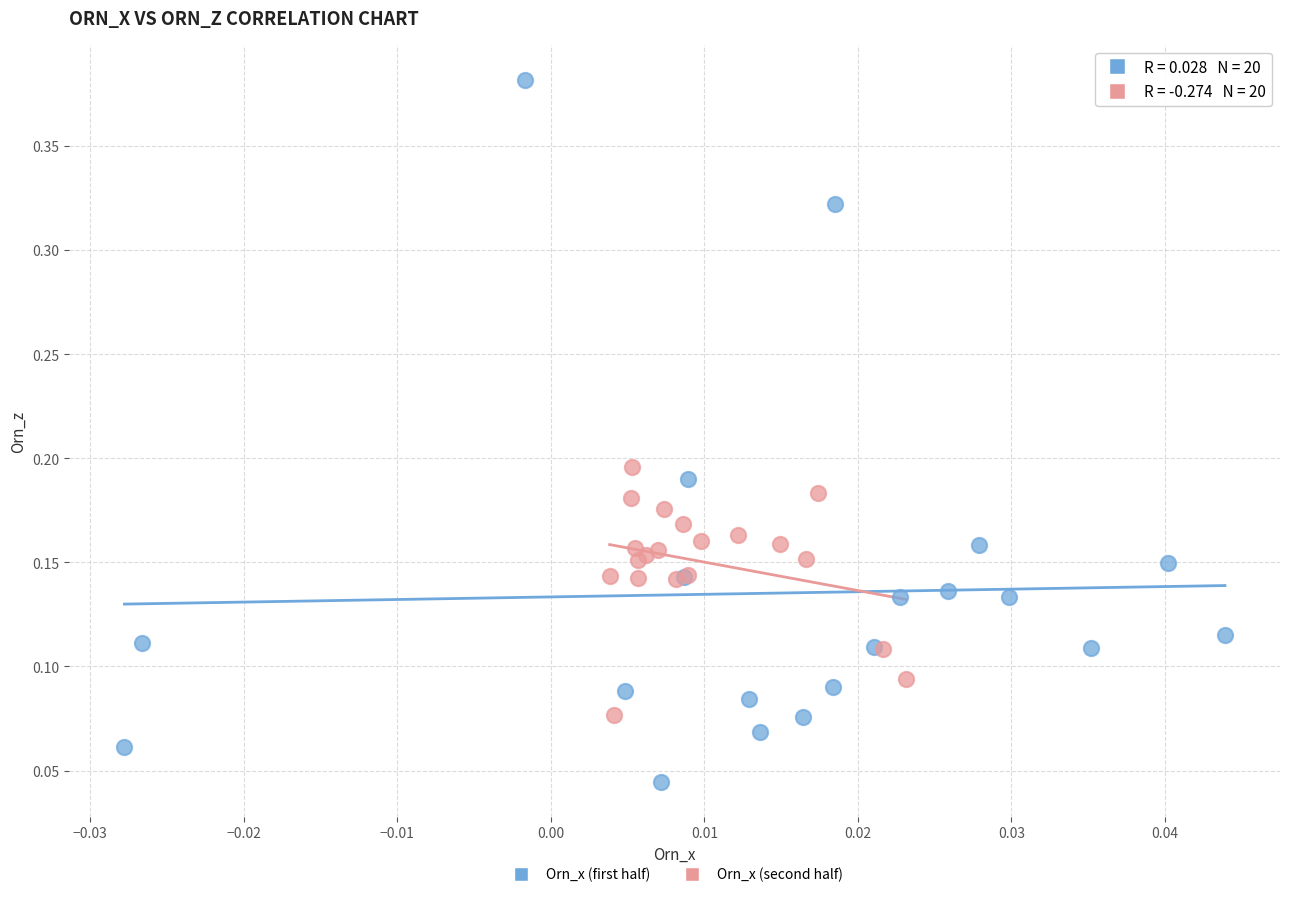

Which series has the largest Y range (max minus min)?

Orn_x (first half)